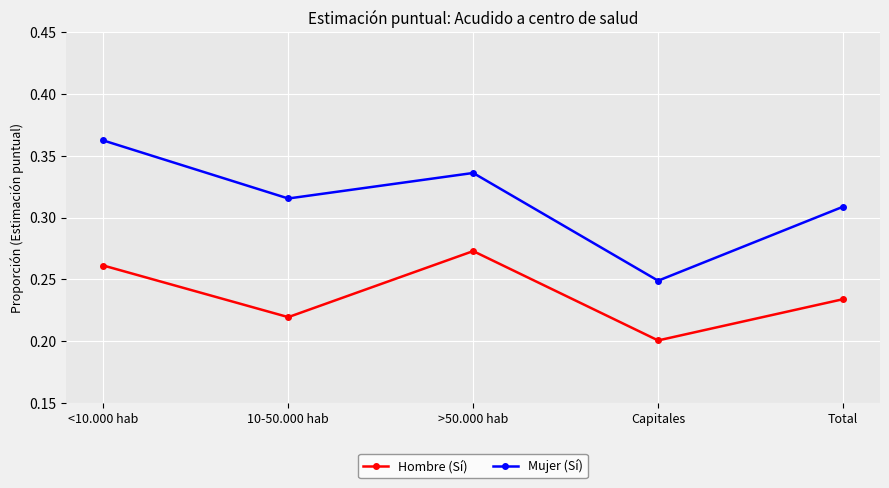

Which series changed the most between 10-50.000 hab and >50.000 hab?

Hombre (Sí)